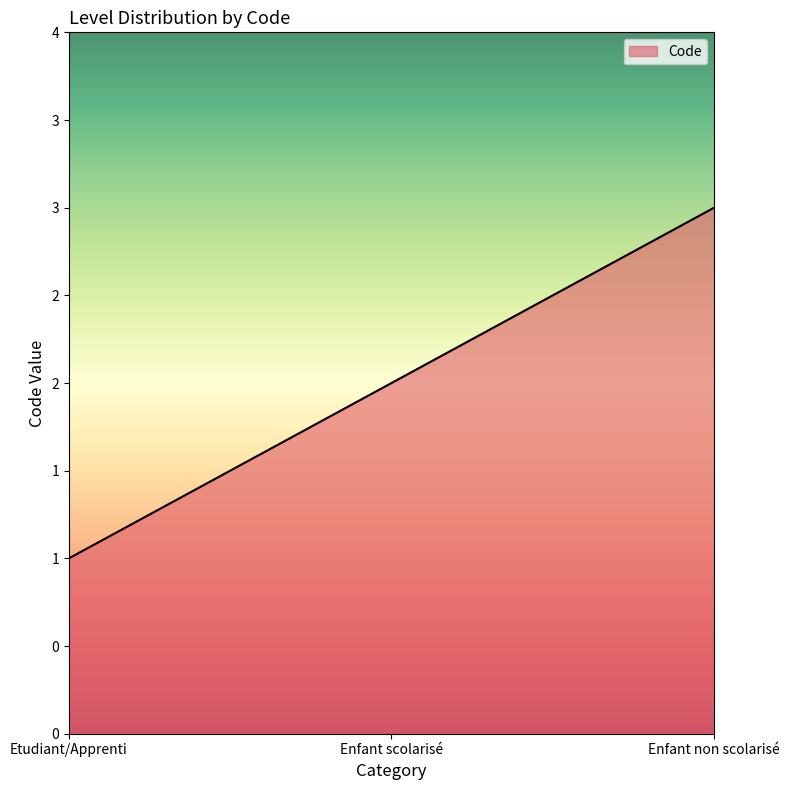

Reading left to right, what are all the values shown in this chart?

Etudiant/Apprenti=1	Enfant scolarisé=2	Enfant non scolarisé=3